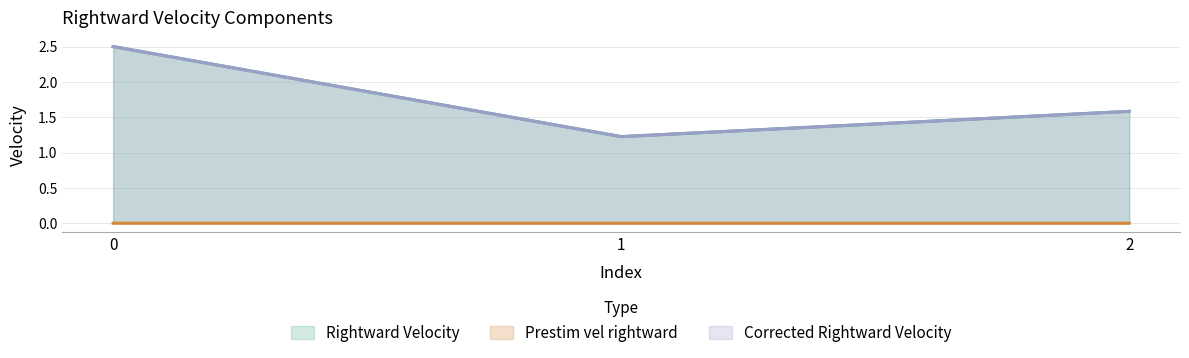

Reading left to right, list all the values displayed in this chart.

Rightward Velocity: 2.5	1.2	1.6
Prestim vel rightward: 0.0	0.0	0.0
Corrected Rightward Velocity: 2.5	1.2	1.6